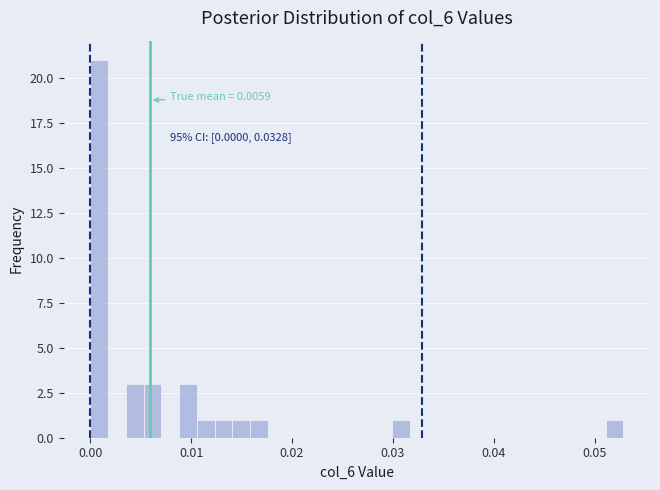

Around what value on the x-axis is the tallest bar? Give the approximate position of its centre, as read against the axis.

0.001